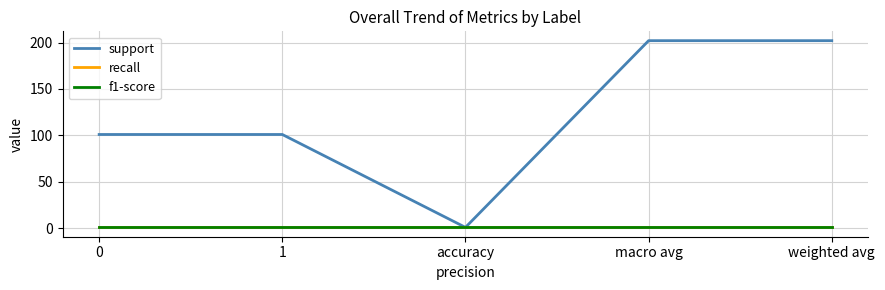

Is it true that support equals 134 at 1?

False